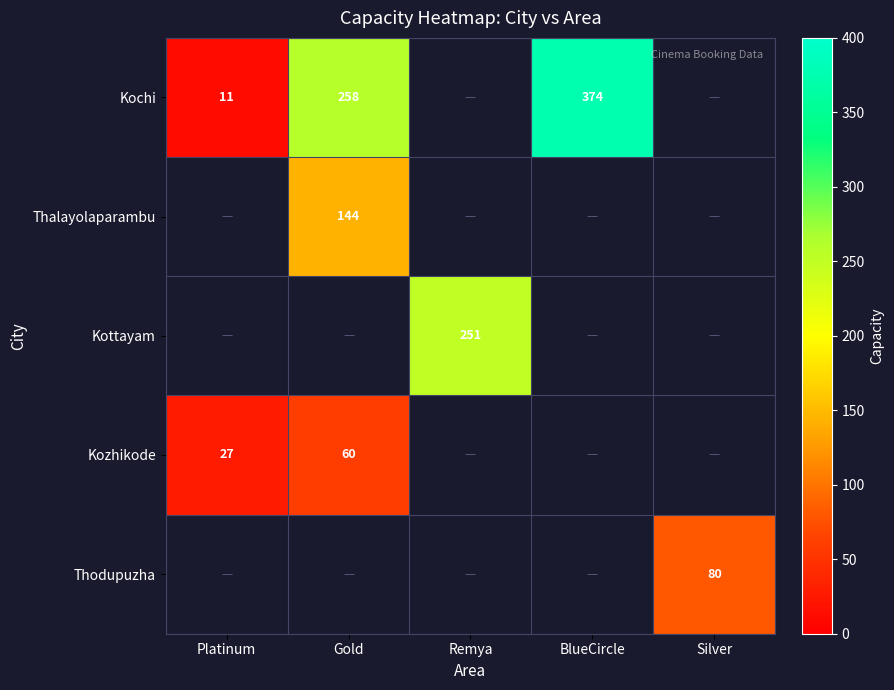

True or false: Thalayolaparambu has a value of 32 at Gold.

False